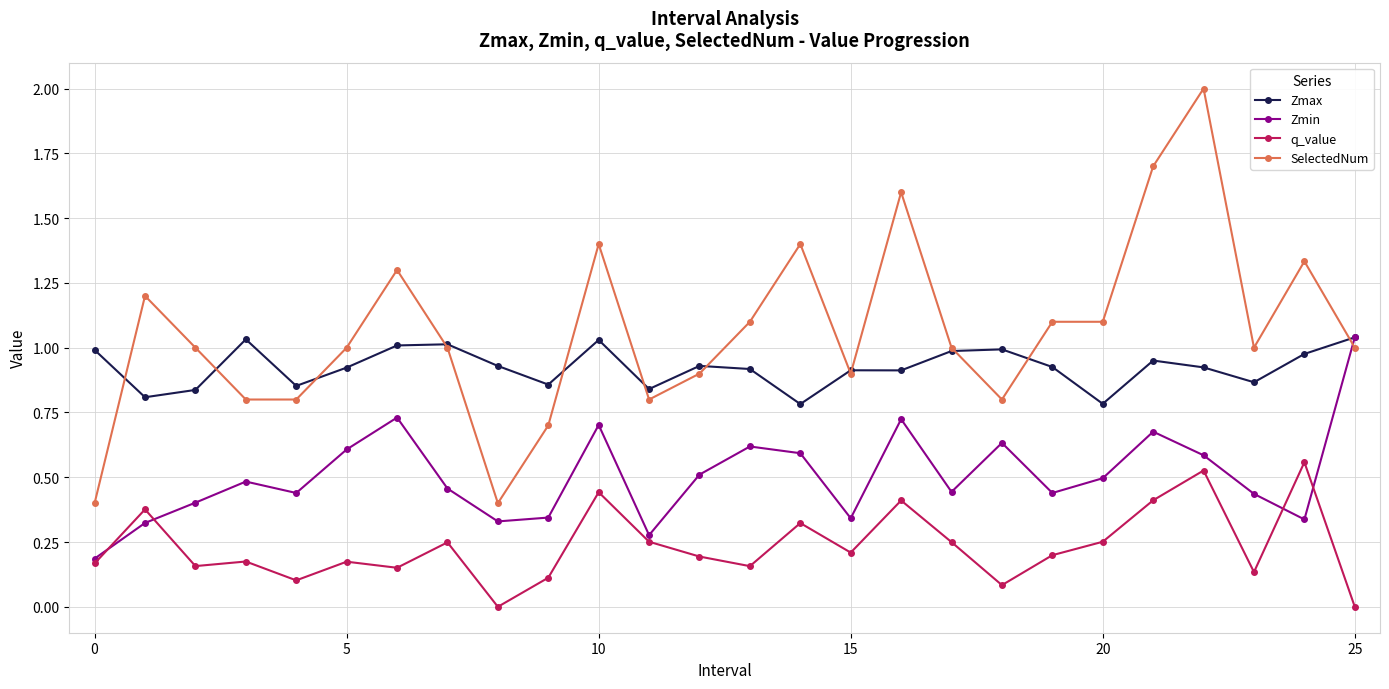

True or false: q_value and SelectedNum cross at least once.

False